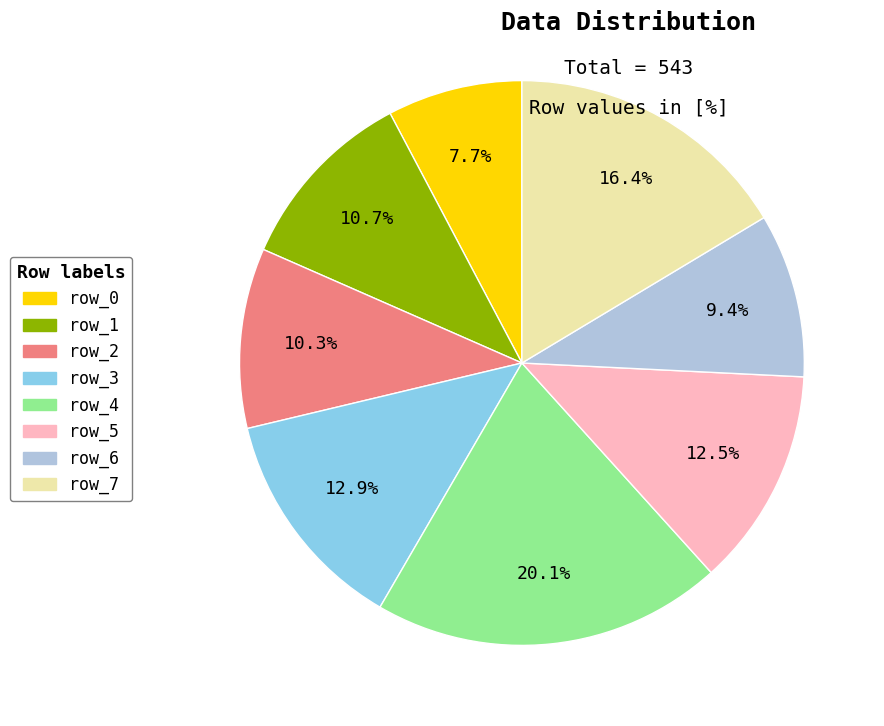

Is there any slice that represents more than half of the pie?

No